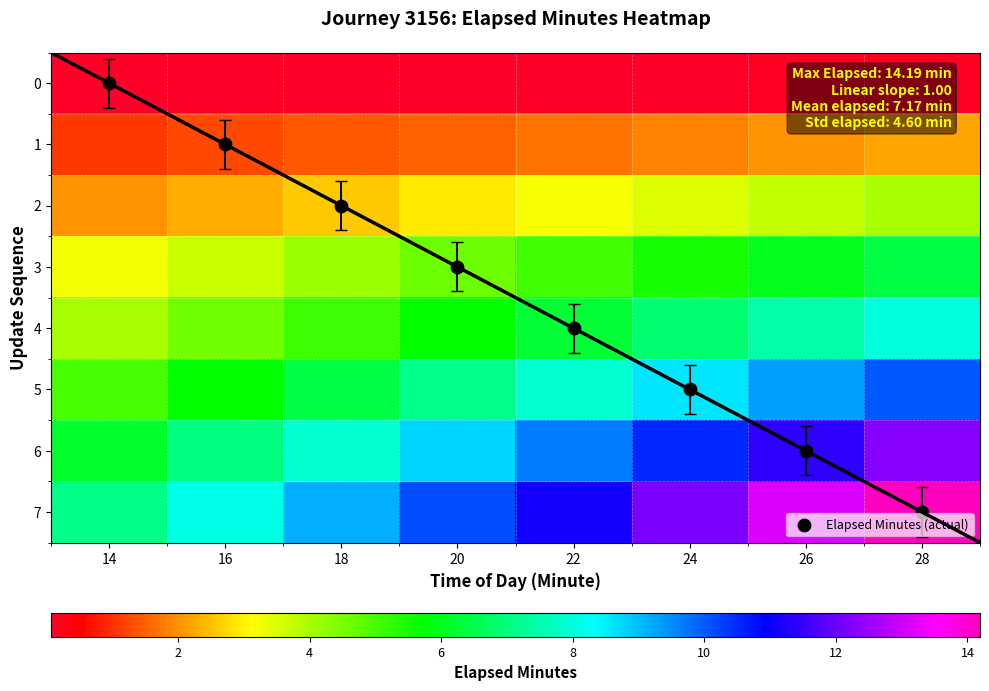

Which series has the widest spread of values?

7